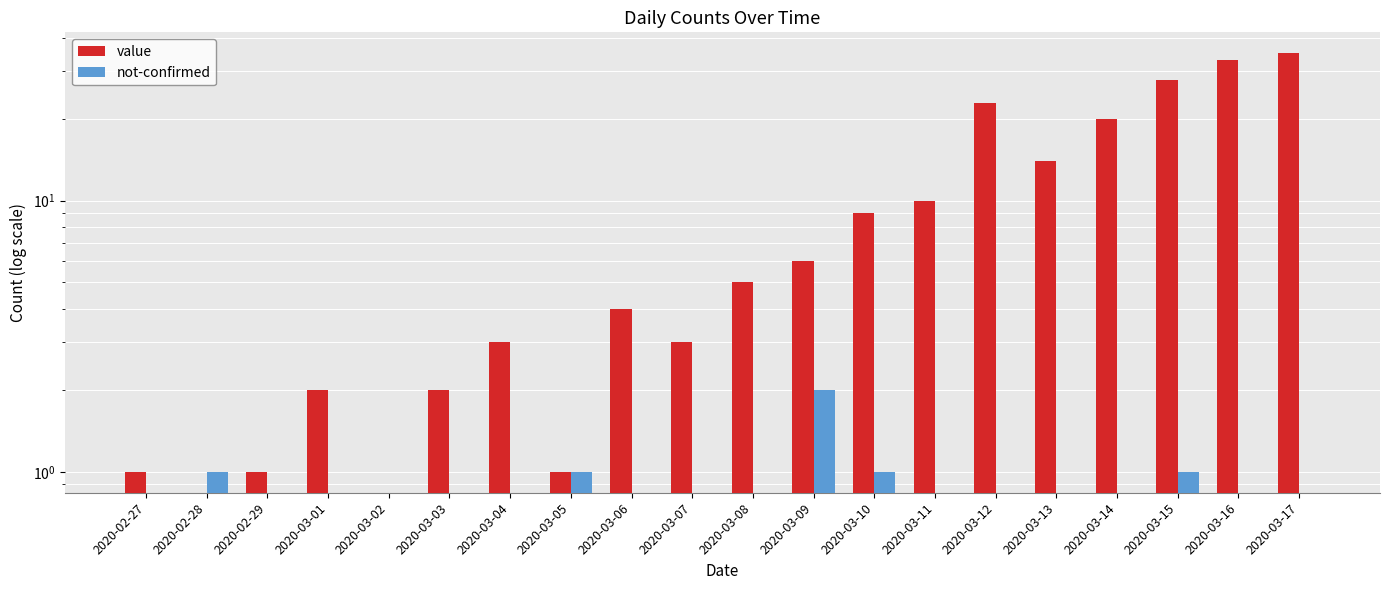

What is the total value across all series at 2020-03-01?

2